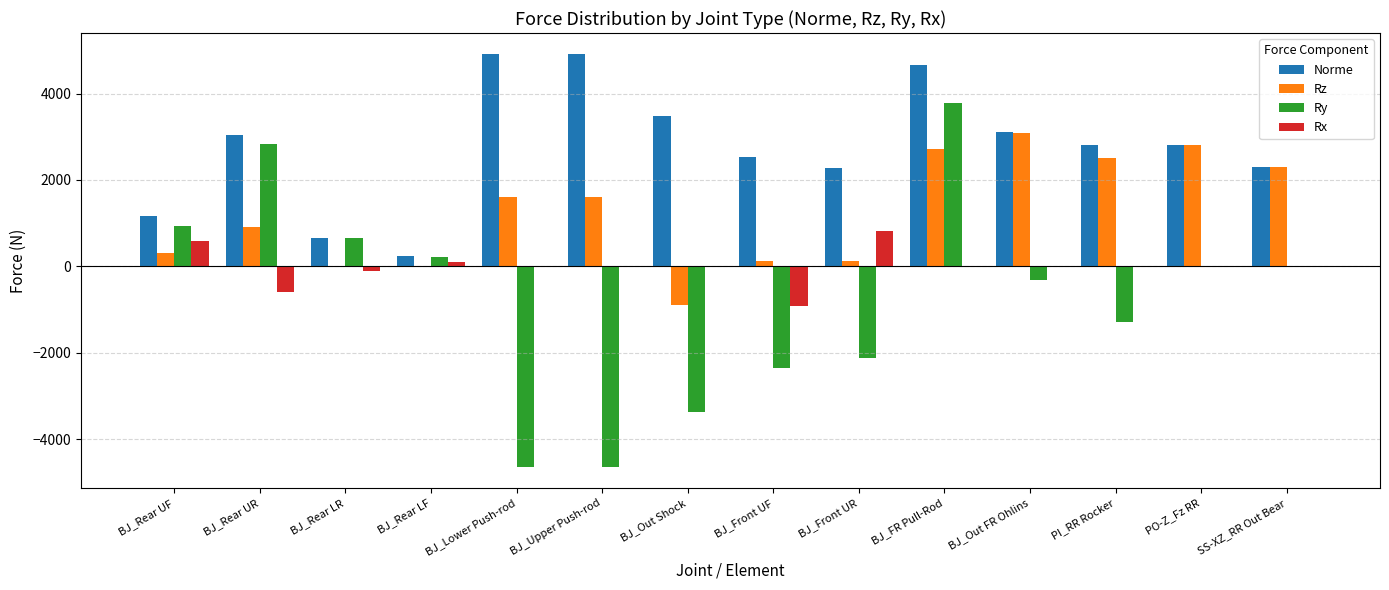

Between BJ_Rear LF and BJ_Out FR Ohlins, which series saw the biggest shift?

Rz